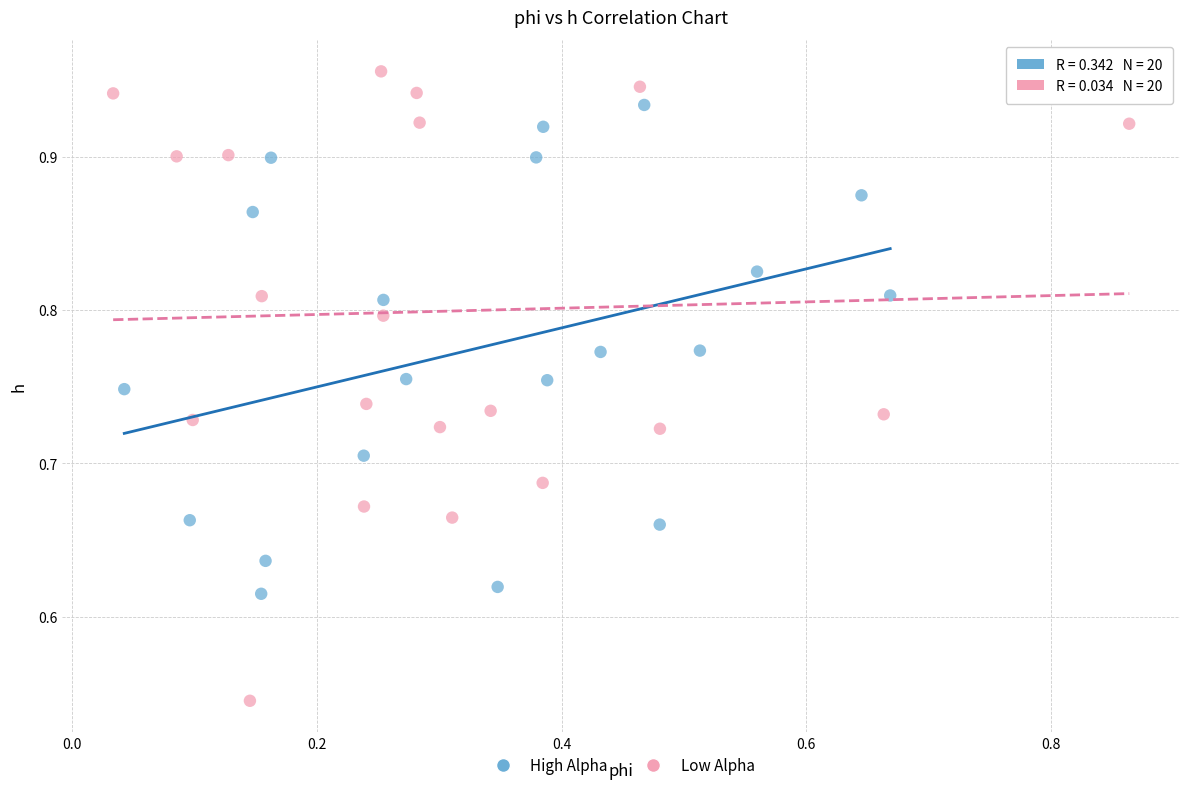

Which series has the largest Y range (max minus min)?

Low Alpha